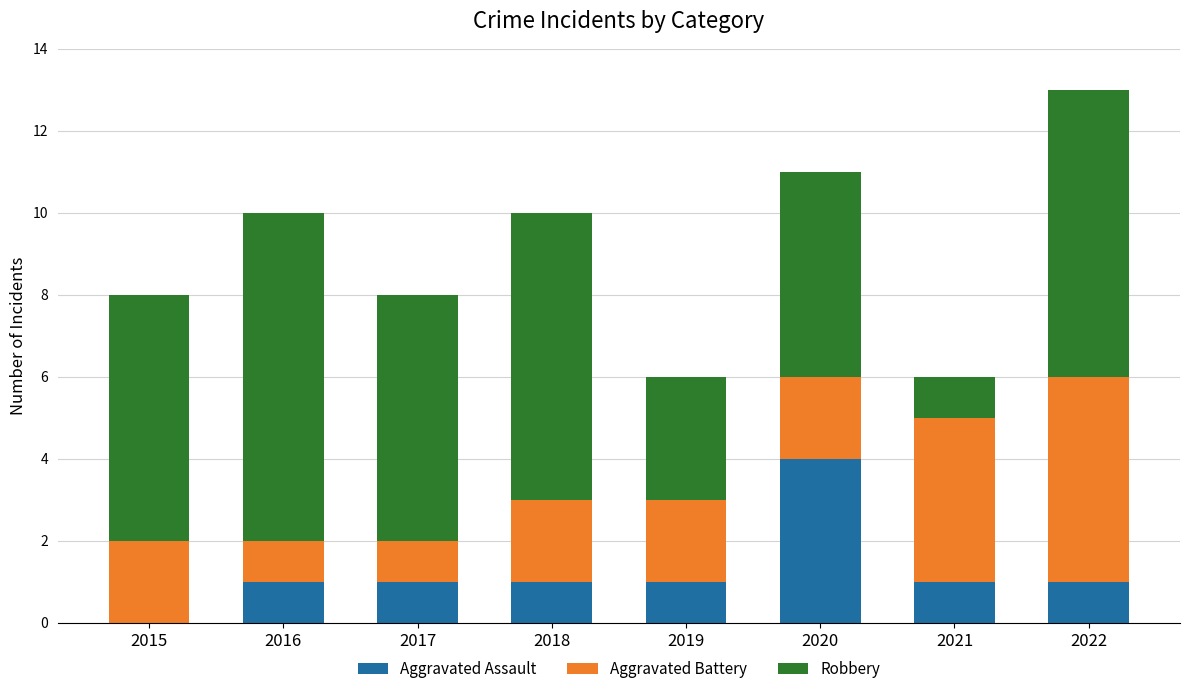

The Aggravated Assault series shows 2 at 2020. True or false?

False